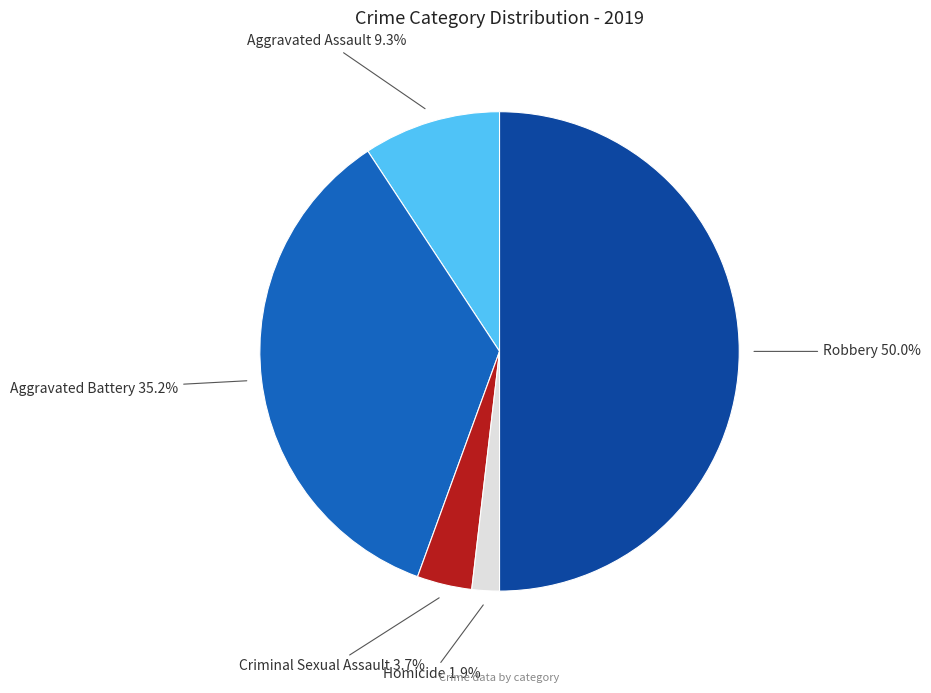

To the nearest percent, what is the difference between the largest and smallest slice percentages?

48%